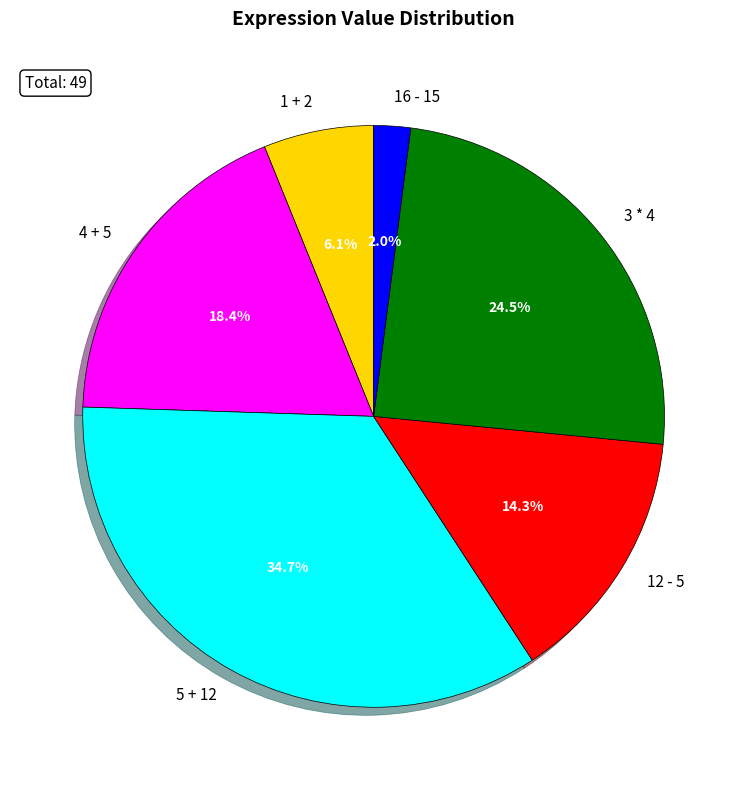

The 16 - 15 slice represents 11% of the pie. True or false?

False